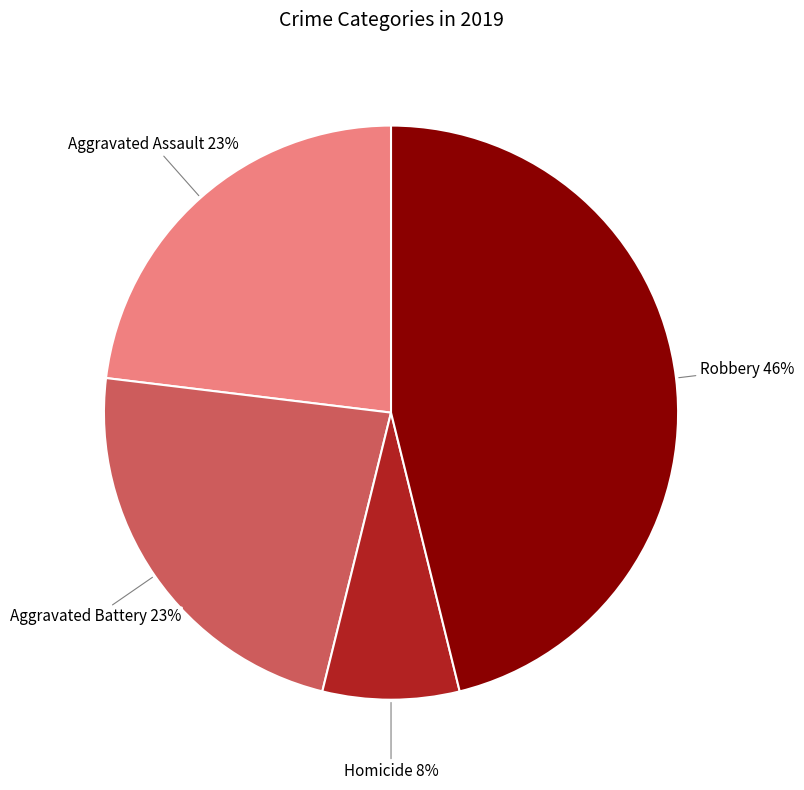

To the nearest percent, what is the difference between the largest and smallest slice percentages?

38%